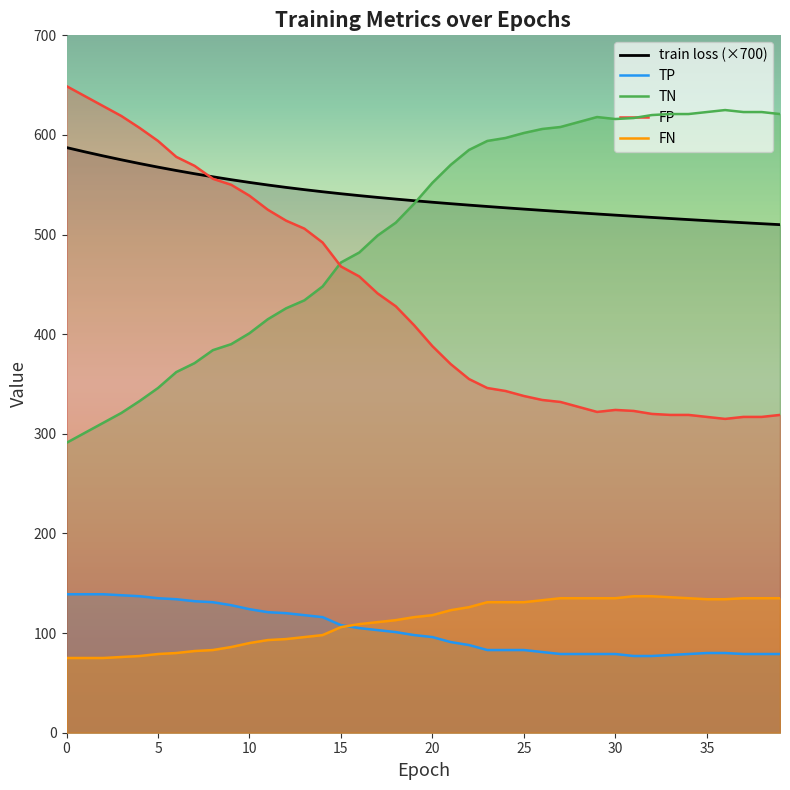

How many data points in FN are less than 118?

20